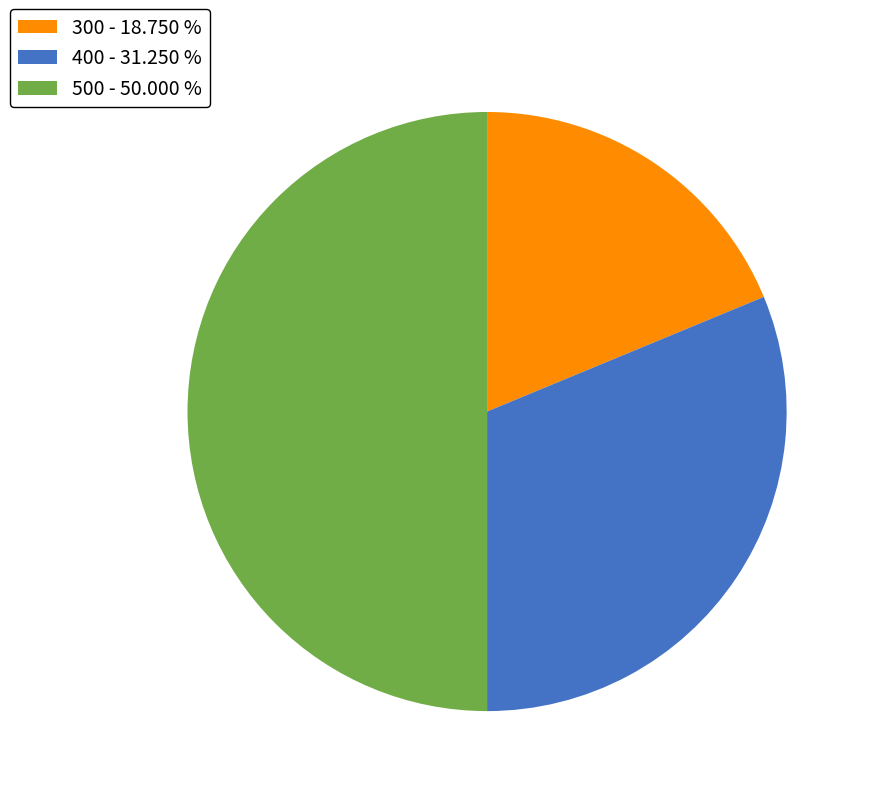

The 500 slice represents 50% of the pie. True or false?

True